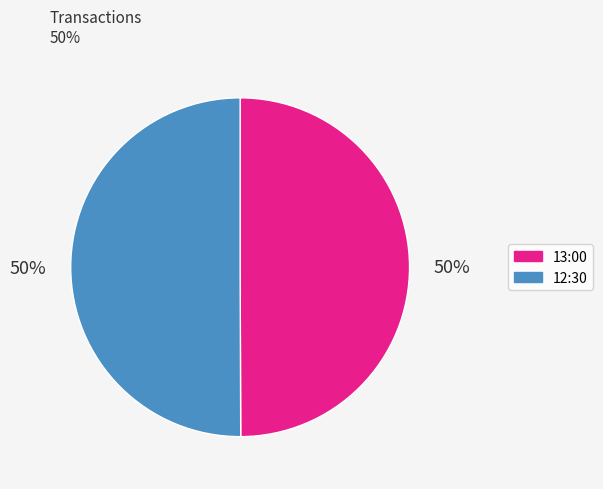

Do 13:00 and 12:30 together represent more than half of the pie?

Yes